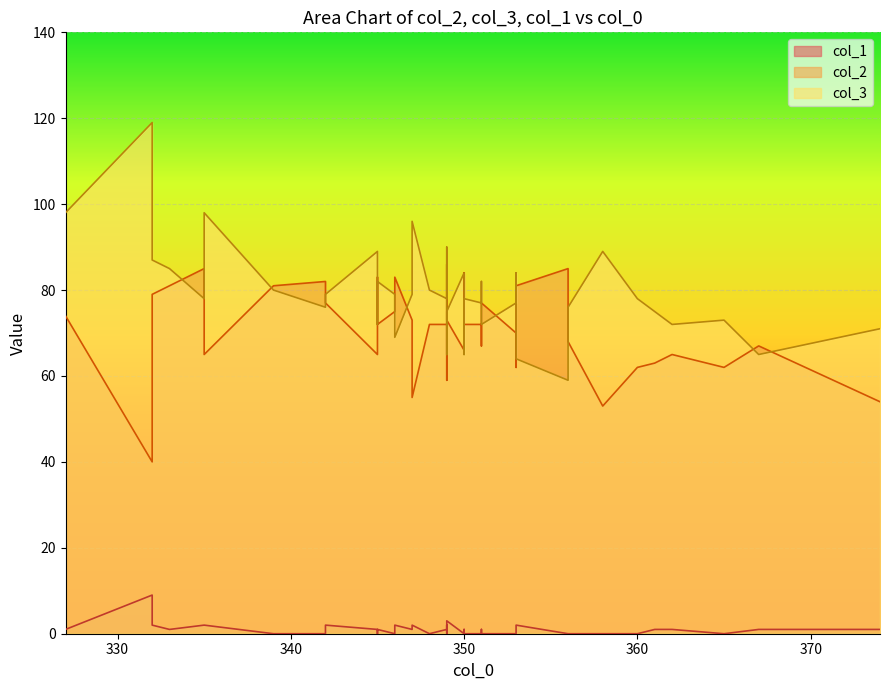

The col_3 series shows 28 at 346. True or false?

False